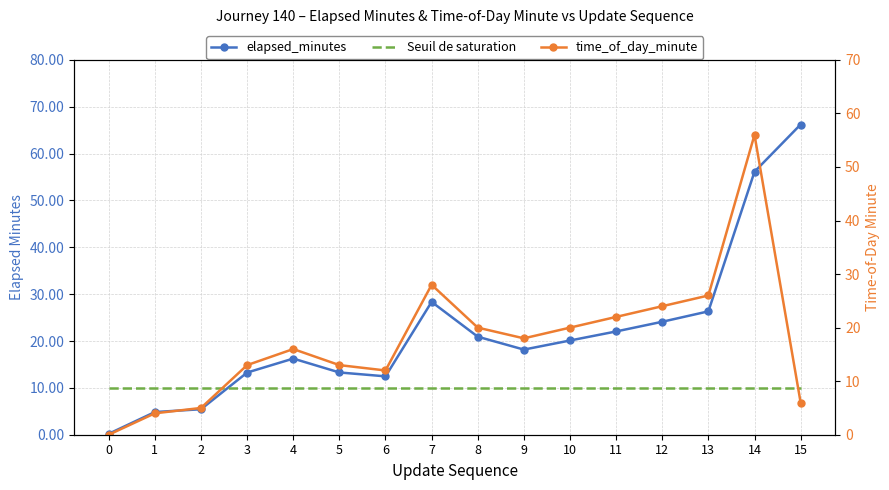

True or false: time_of_day_minute and elapsed_minutes intersect in this chart.

False